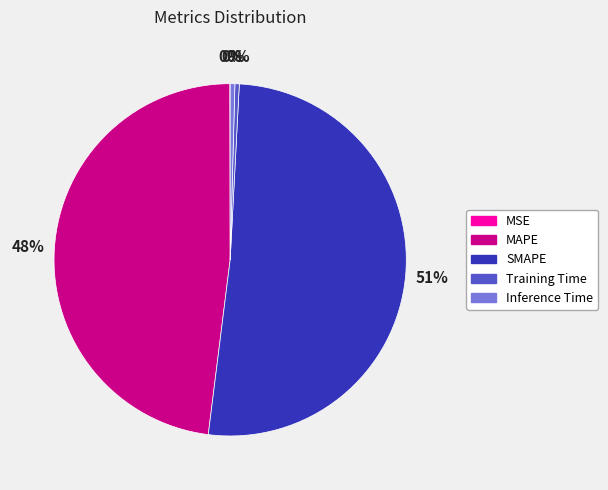

The Training Time slice represents 0% of the pie. True or false?

True